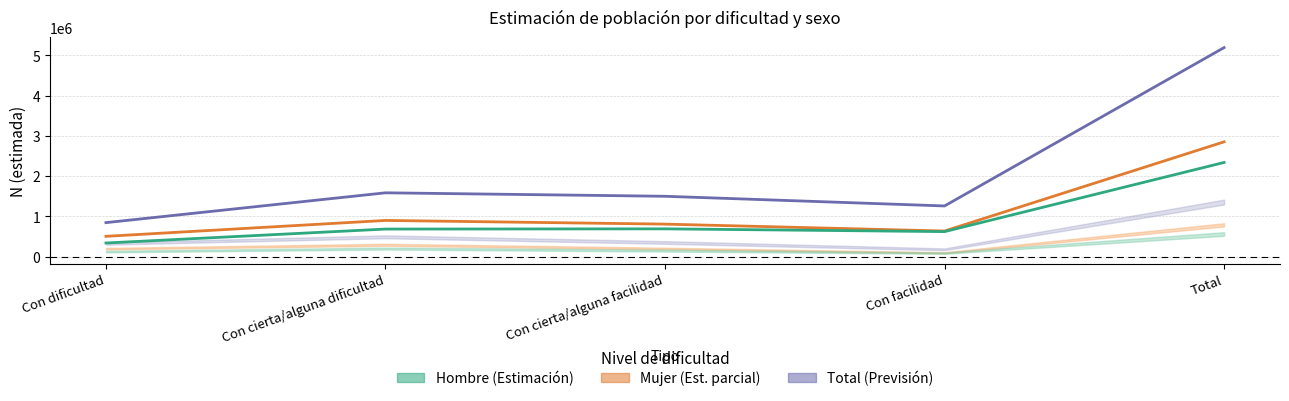

The value of Total at Total is 5195082. True or false?

True